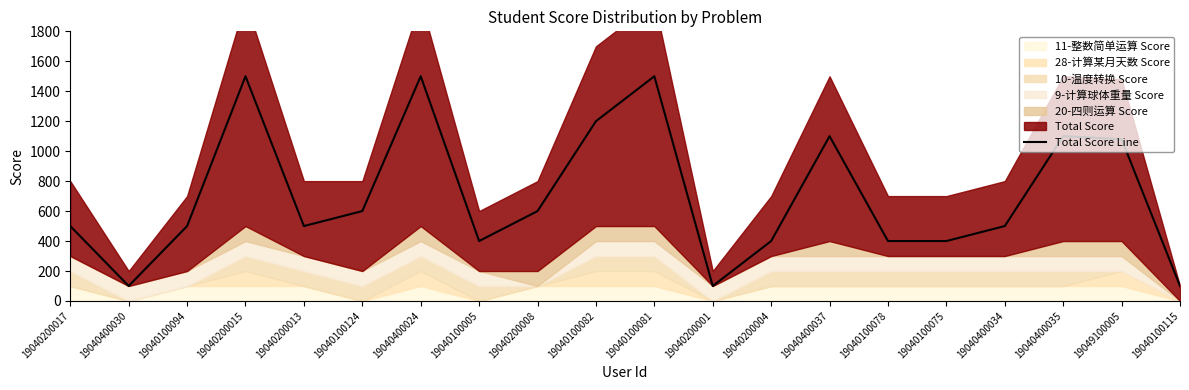

Approximately how many times larger is the value at 19040100115 compared to 19040200013?

0.2